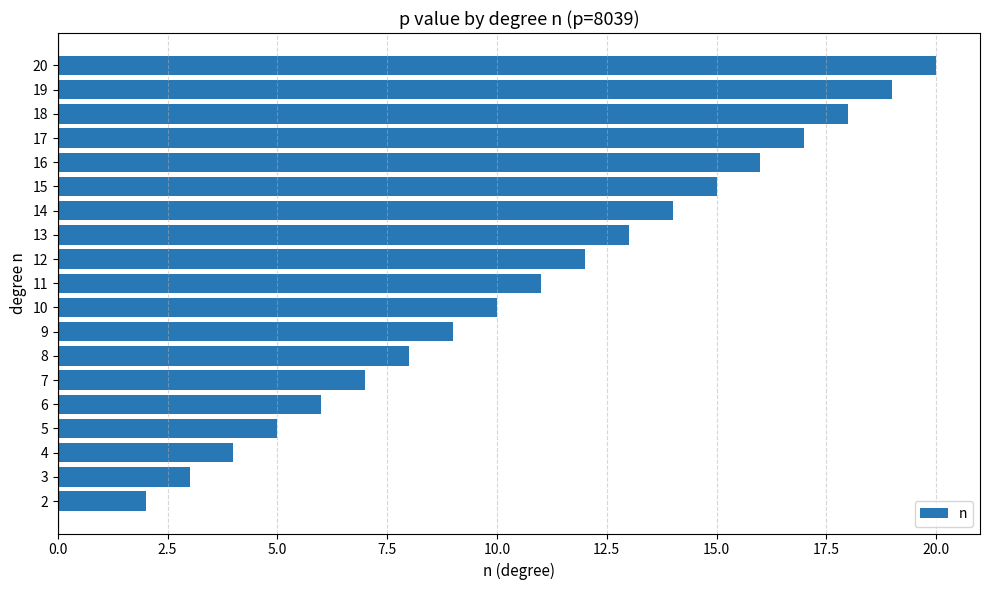

Does the chart contain any negative values?

No